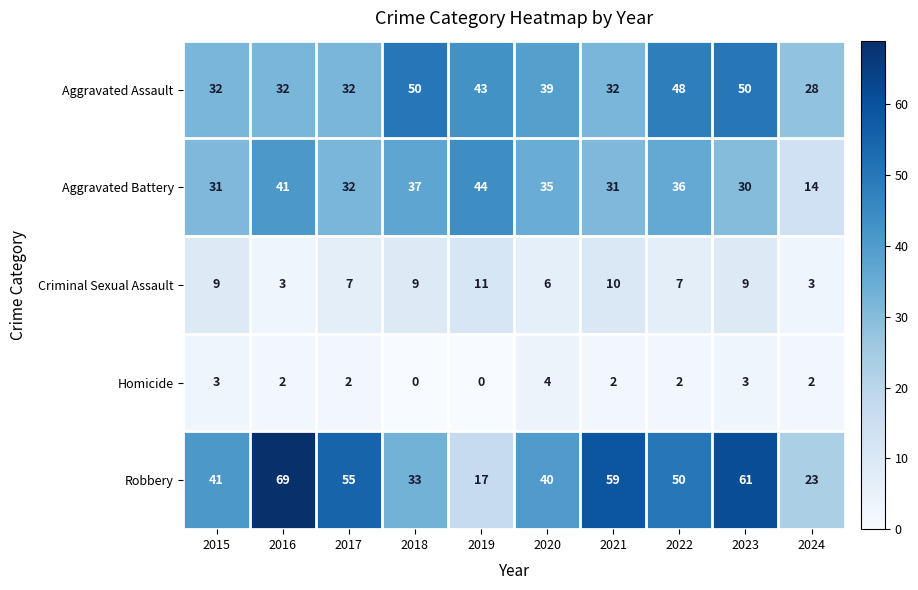

At which label is Robbery closest to 43?

2015